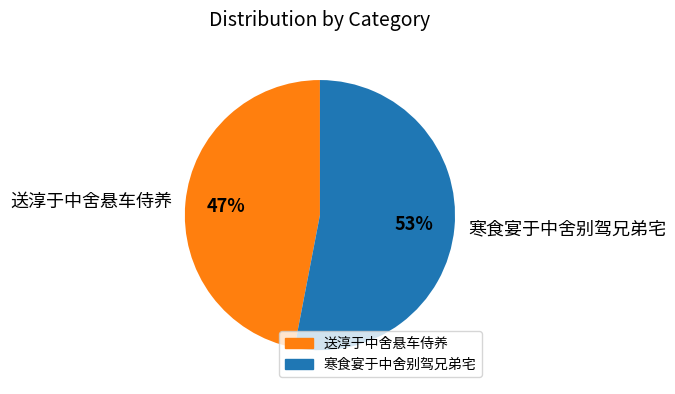

To the nearest percent, what is the average slice percentage?

50%